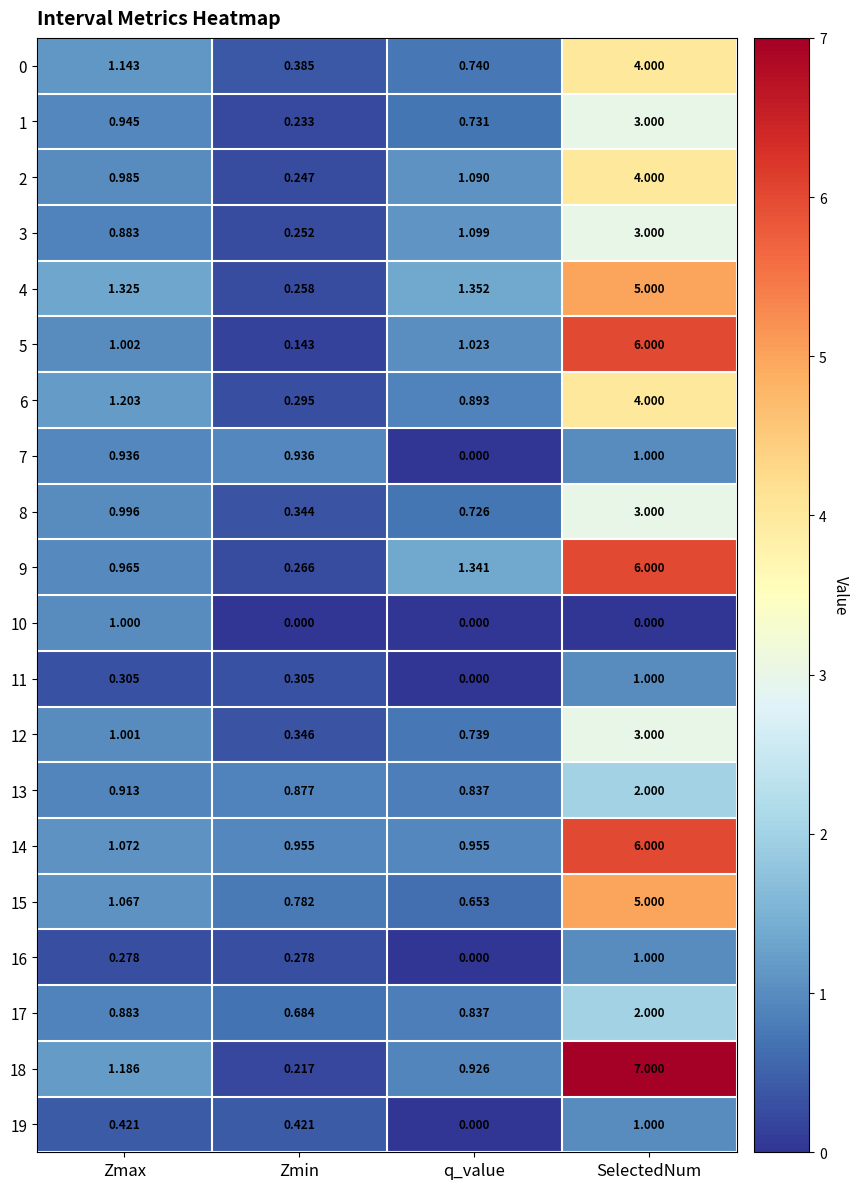

Rank the series at Zmin from highest to lowest value.

14, 7, 13, 15, 17, 19, 0, 12, 8, 11, 6, 16, 9, 4, 3, 2, 1, 18, 5, 10